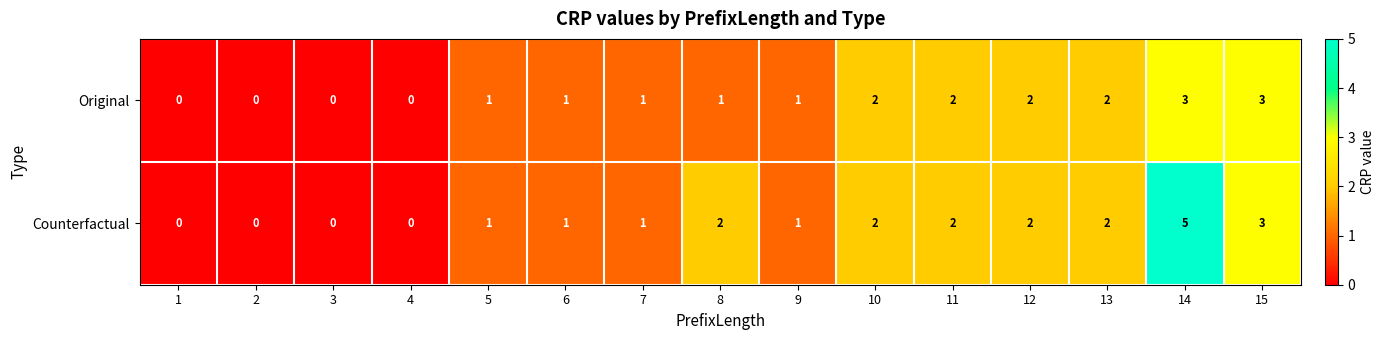

What is the maximum value shown in the chart?

5